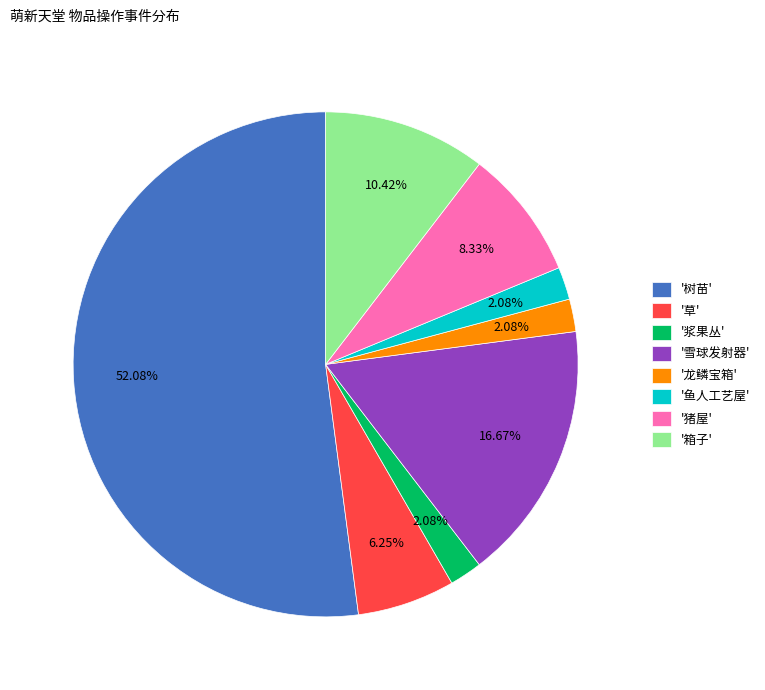

Is the sum of '箱子' and '草' greater than half?

No